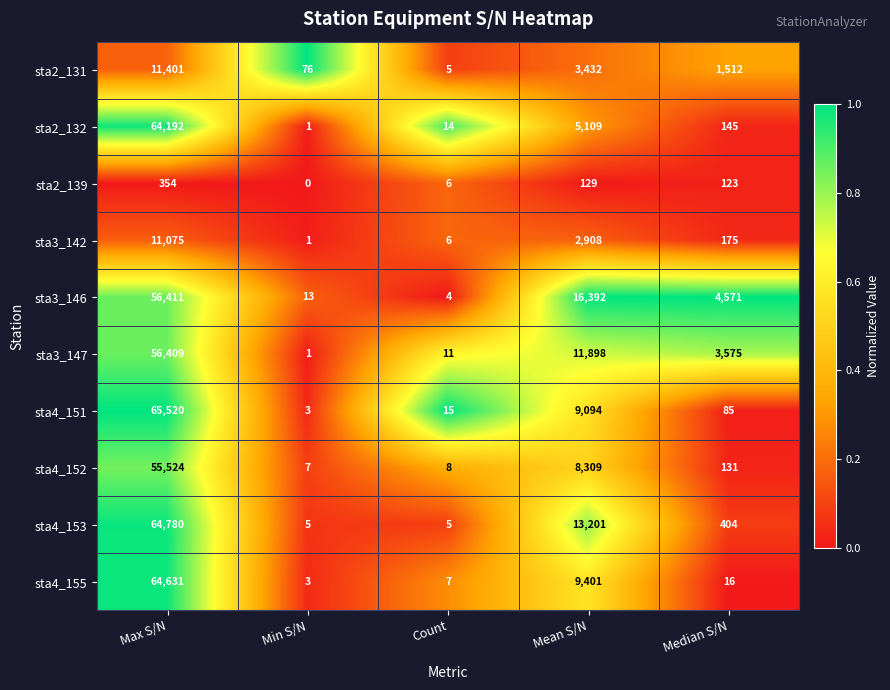

Which series has the largest range (max minus min)?

sta4_151